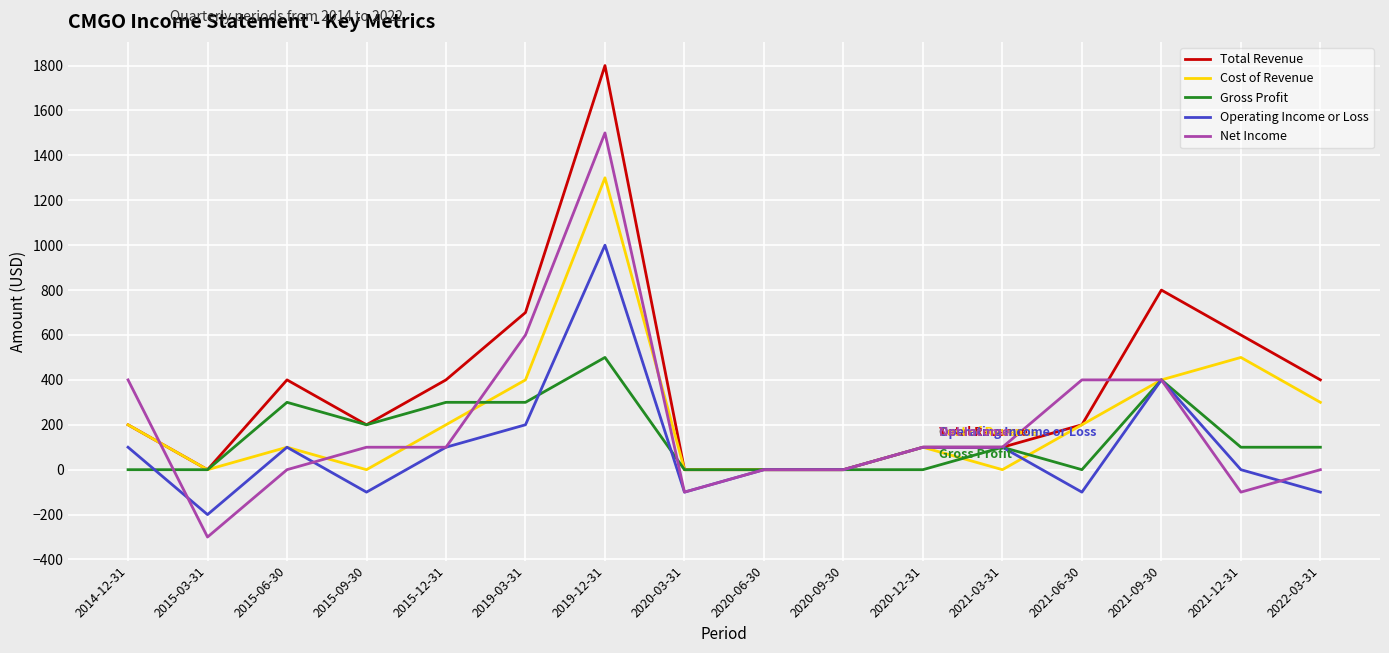

The value of Gross Profit at 2021-03-31 is 100. True or false?

True